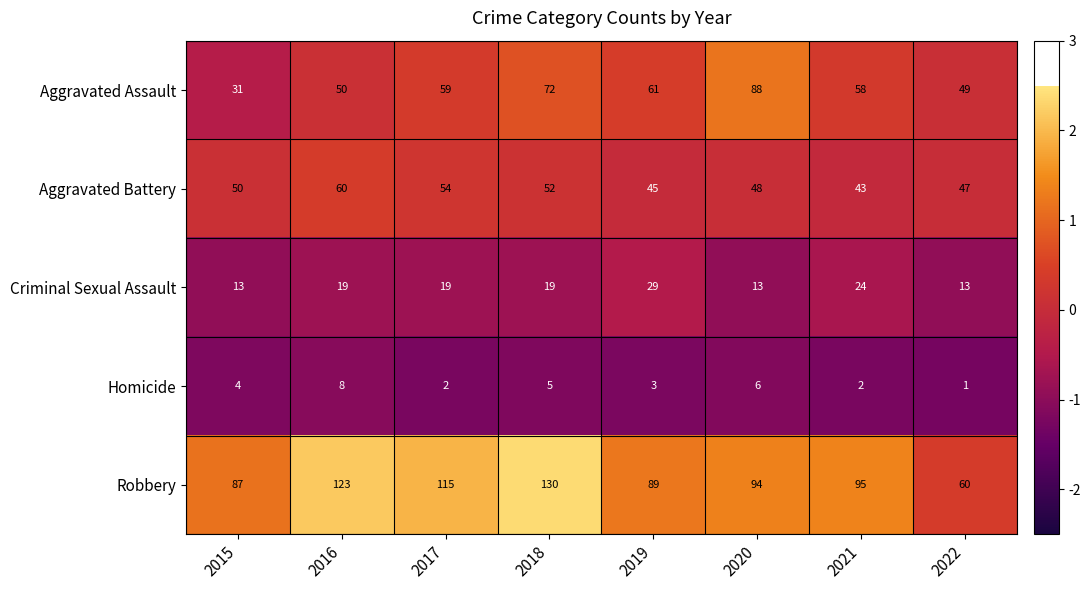

What is the difference between the maximum and minimum values in the Aggravated Battery series?

17